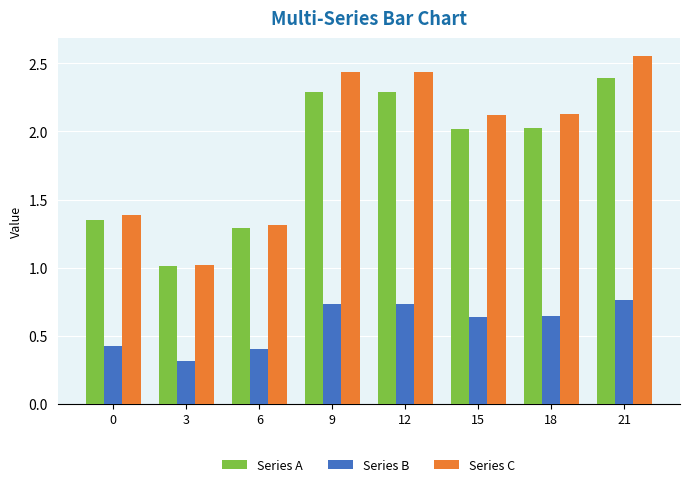

At which category does the chart reach its peak across all series?

21